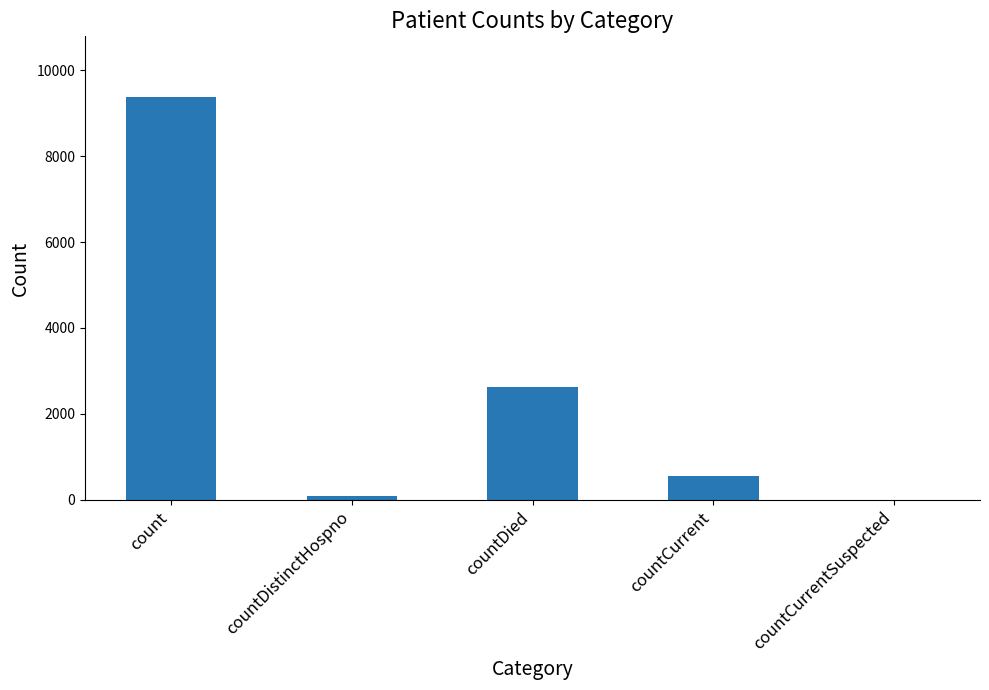

At which label does the data first exceed 562?

count